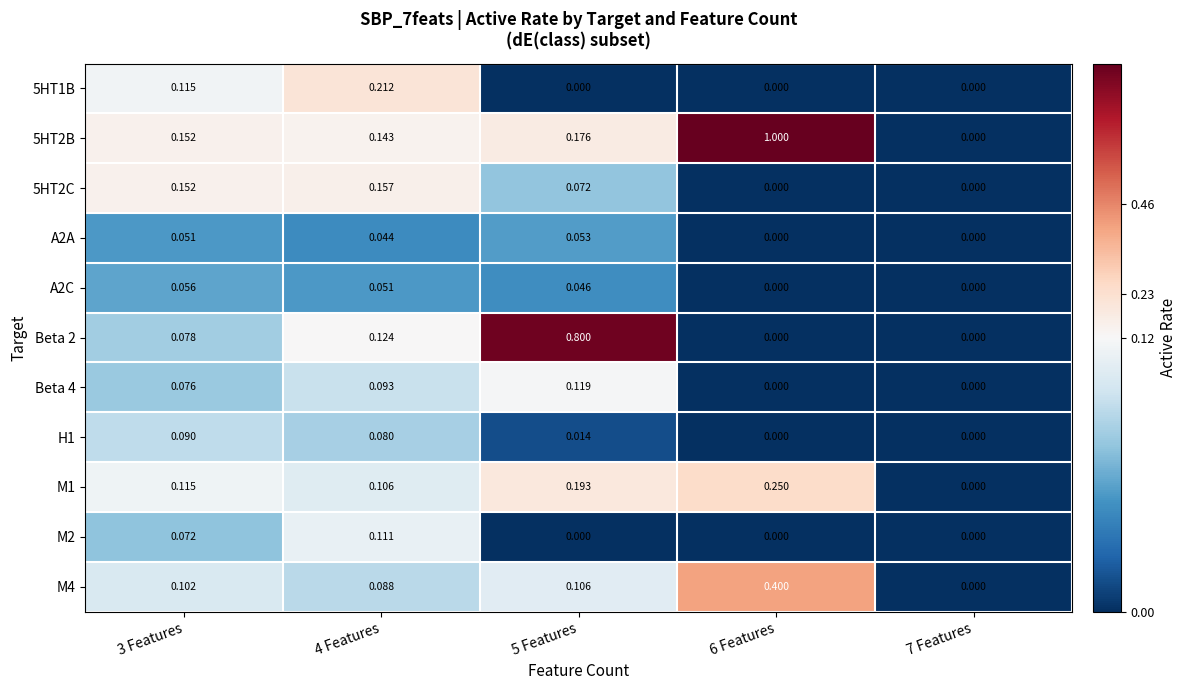

At which category is the sum across all series the highest?

6 Features